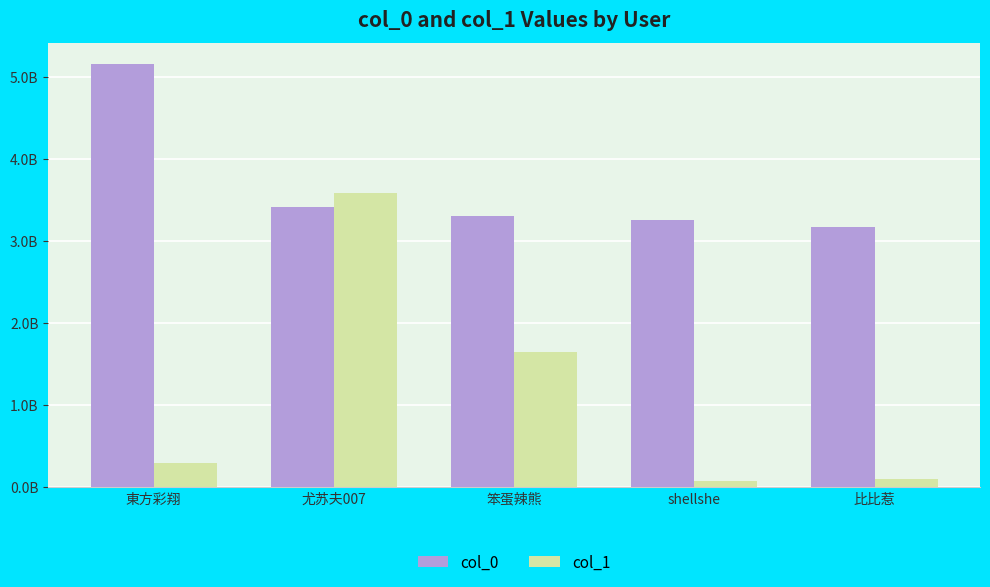

Reading right to left, extract all data points from this chart.

col_0: 比比惹=3.2	shellshe=3.3	笨蛋辣熊=3.3	尤苏夫007=3.4	東方彩翔=5.2
col_1: 比比惹=0.1	shellshe=0.1	笨蛋辣熊=1.6	尤苏夫007=3.6	東方彩翔=0.3